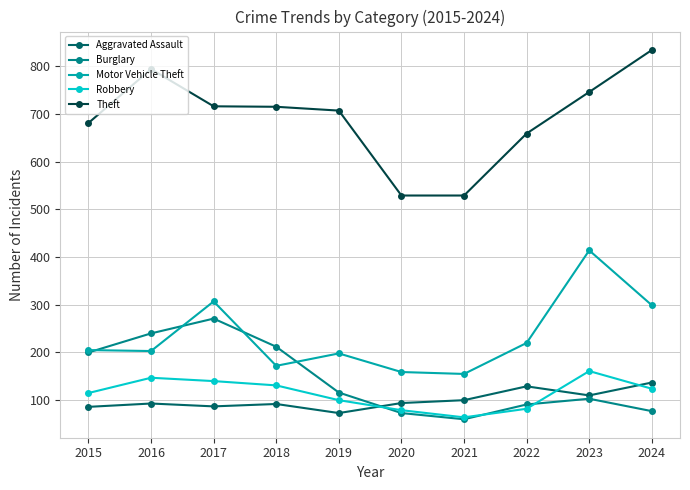

How many lines are shown in the chart?

5